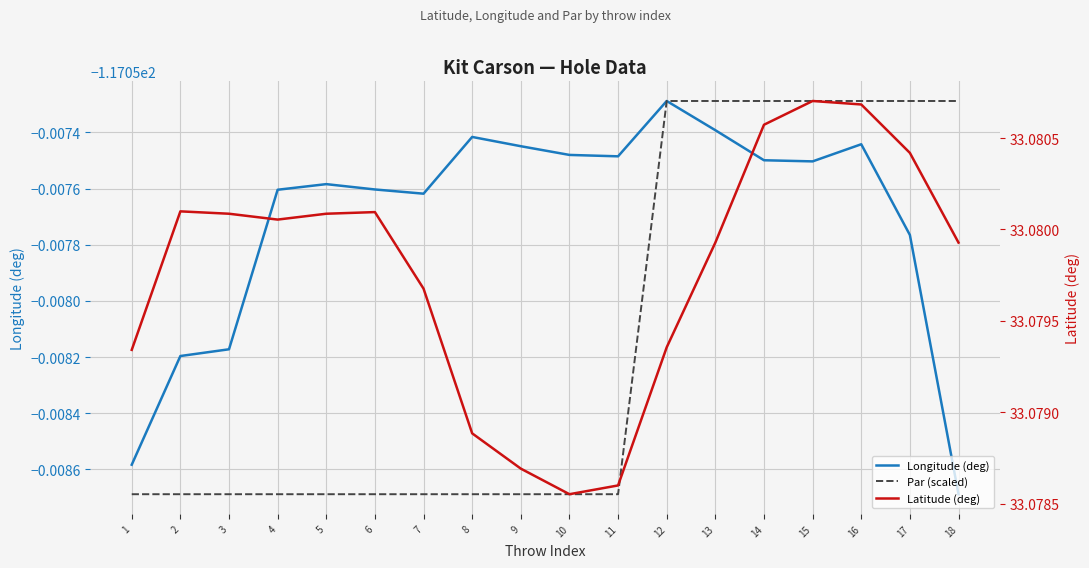

Is this an area chart (filled region under the line)?

No